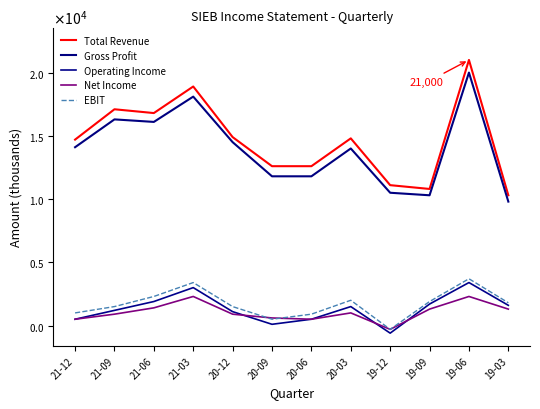

After their last crossing, which series has the higher values: Net Income or Operating Income?

Operating Income